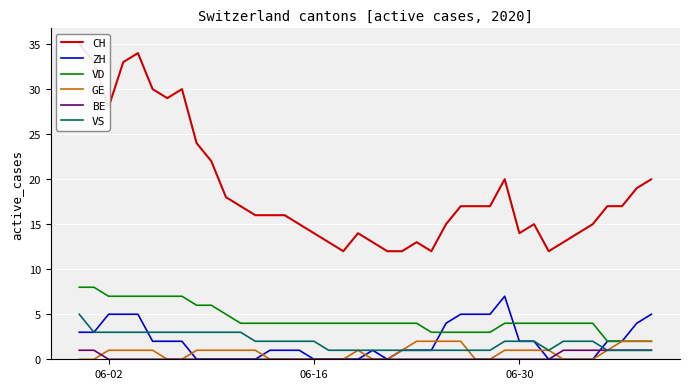

Rank the series by their maximum value, from lowest to highest.

BE, GE, VS, ZH, VD, CH